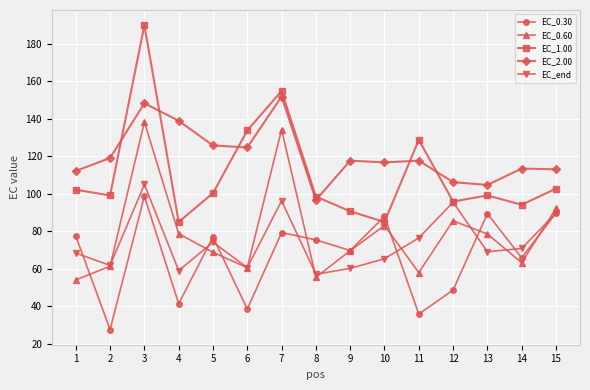

What is the value of the EC_0.60 point at the 3rd from the left?

138.3